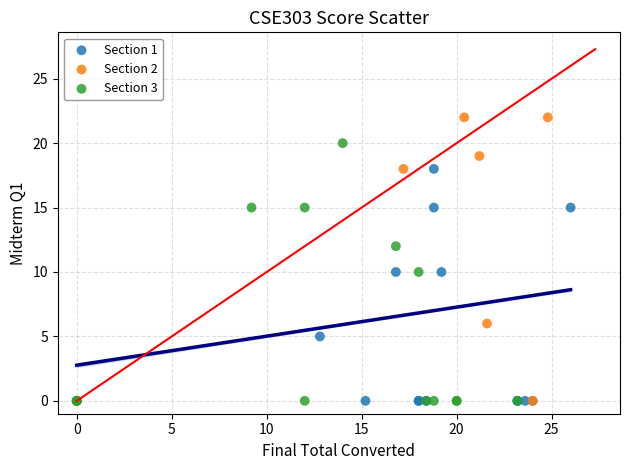

Which series has the widest spread of Y values?

Section 2